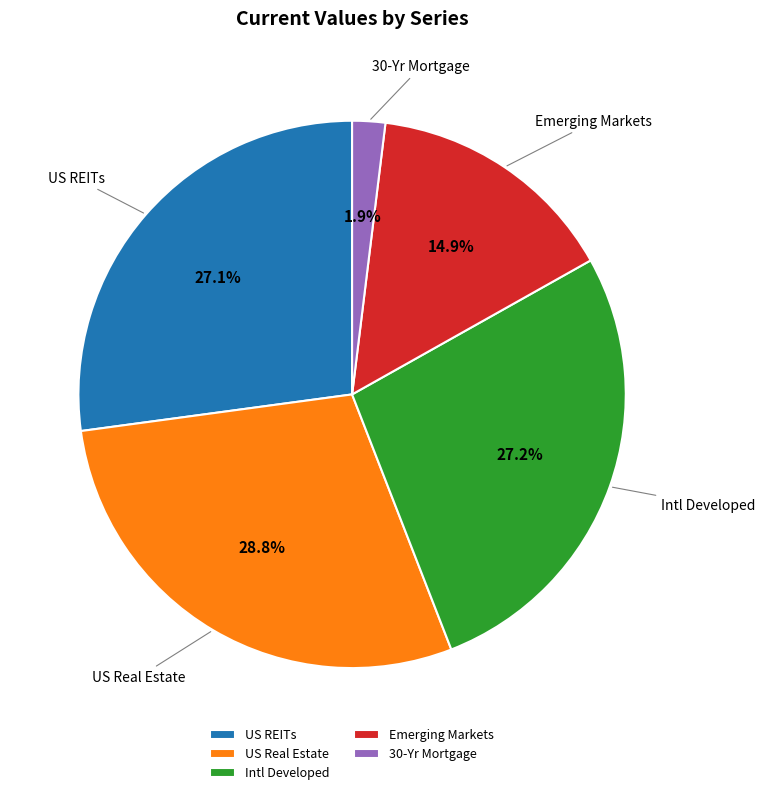

Which category has the smallest portion of the pie?

30-Yr Mortgage